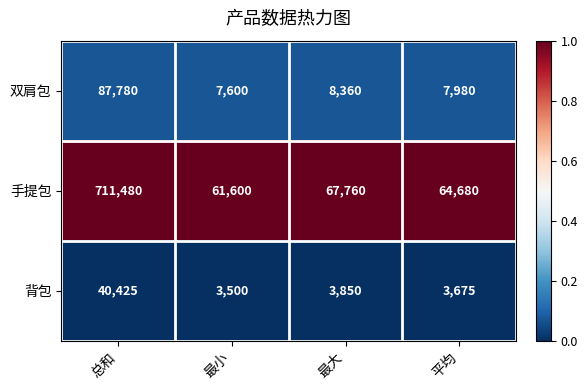

What is the difference between the maximum and minimum values in the 手提包 series?

649880